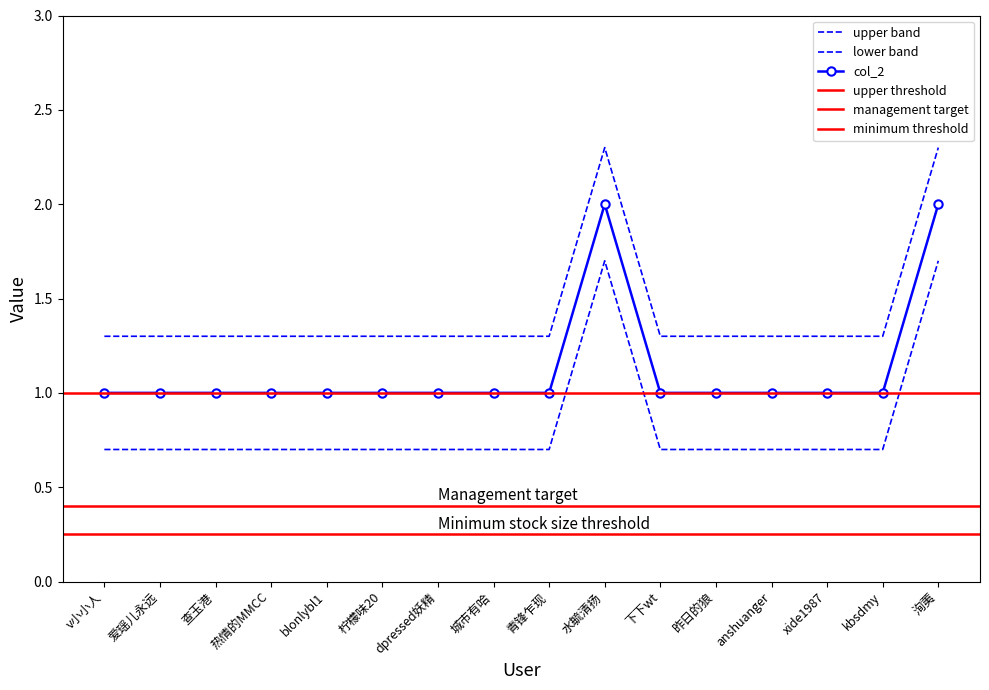

List the labels in order of value, smallest first.

v小小人, 爱瑶儿永远, 查玉港, 热情的MMCC, blonlybl1, 柠檬味20, dpressed妖精, 城市有哈, 青锋乍现, 下下wt, 昨日的狼, anshuanger, xide1987, kbsdmy, 水毓清扬, 洵荑